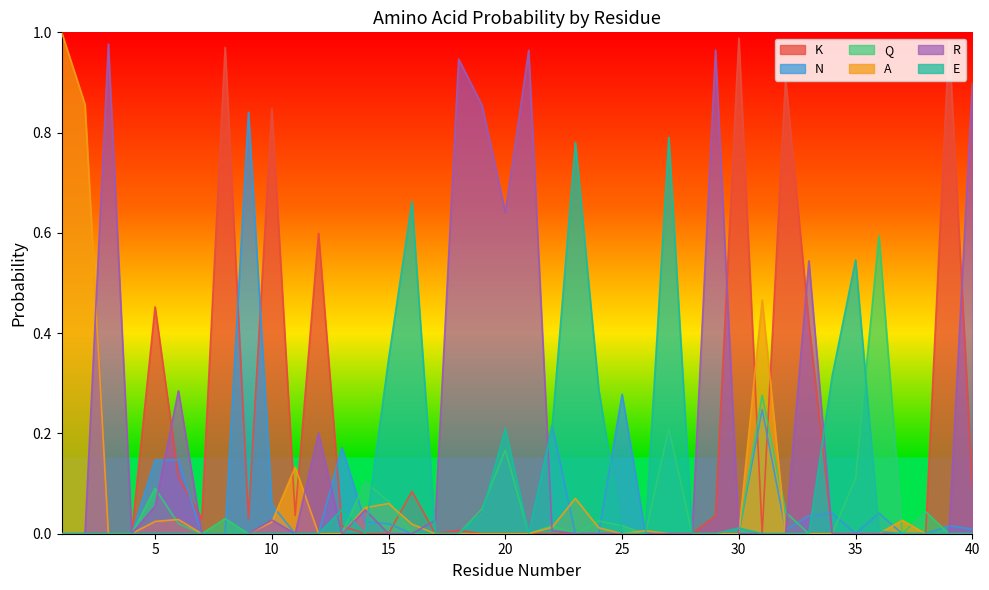

Does the chart display data point markers on the line(s)?

No